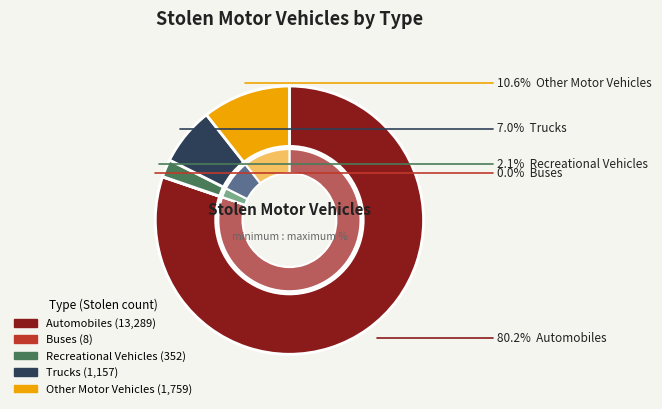

How much of the chart is everything except Trucks?

93.0%